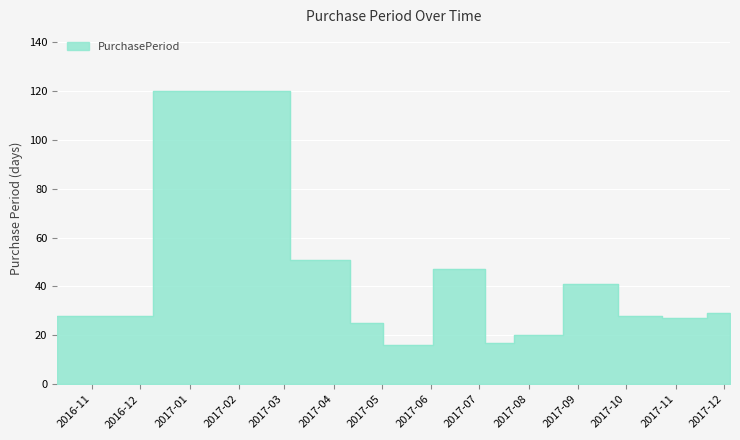

How many data points are less than 28?

5